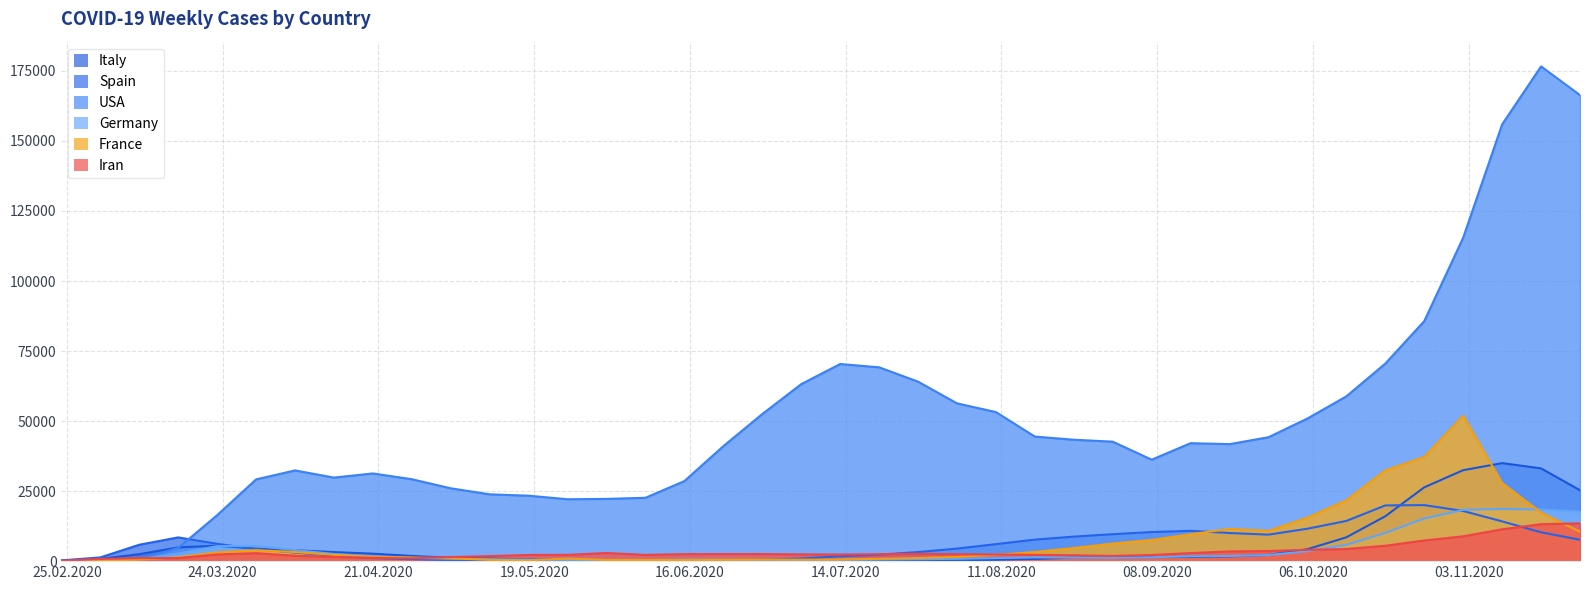

What is the maximum value shown in the chart?

176608.7